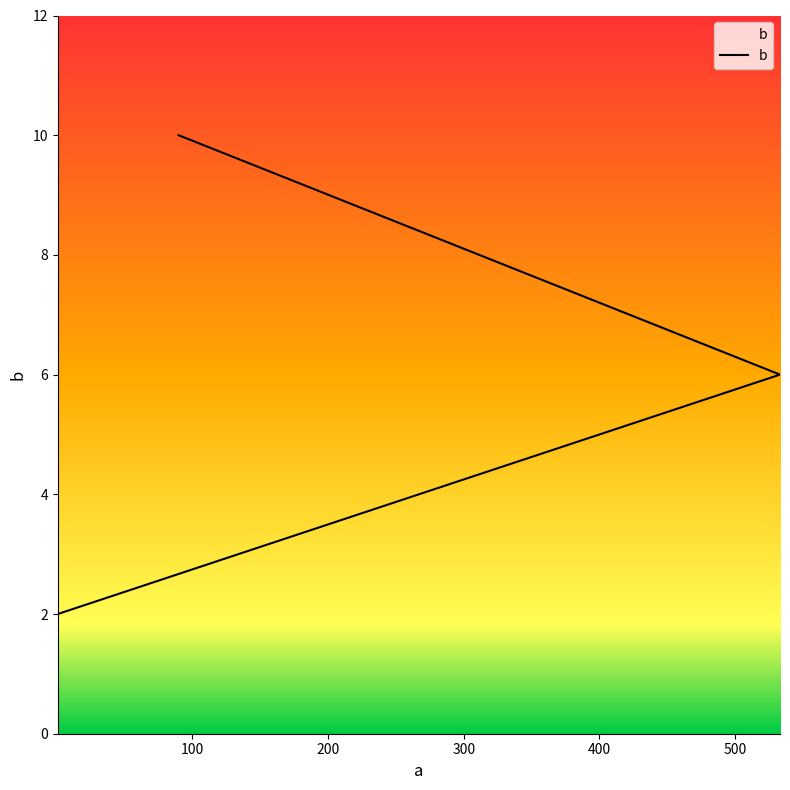

Reading left to right, transcribe all the data shown in this chart.

2	6	10